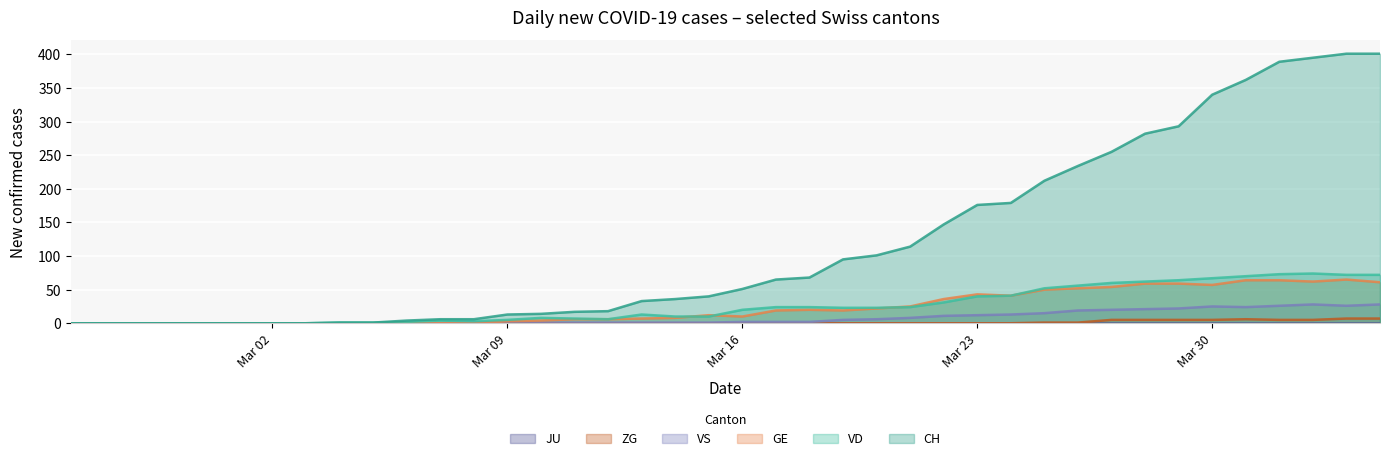

At how many categories does at least one series exceed 86?

17